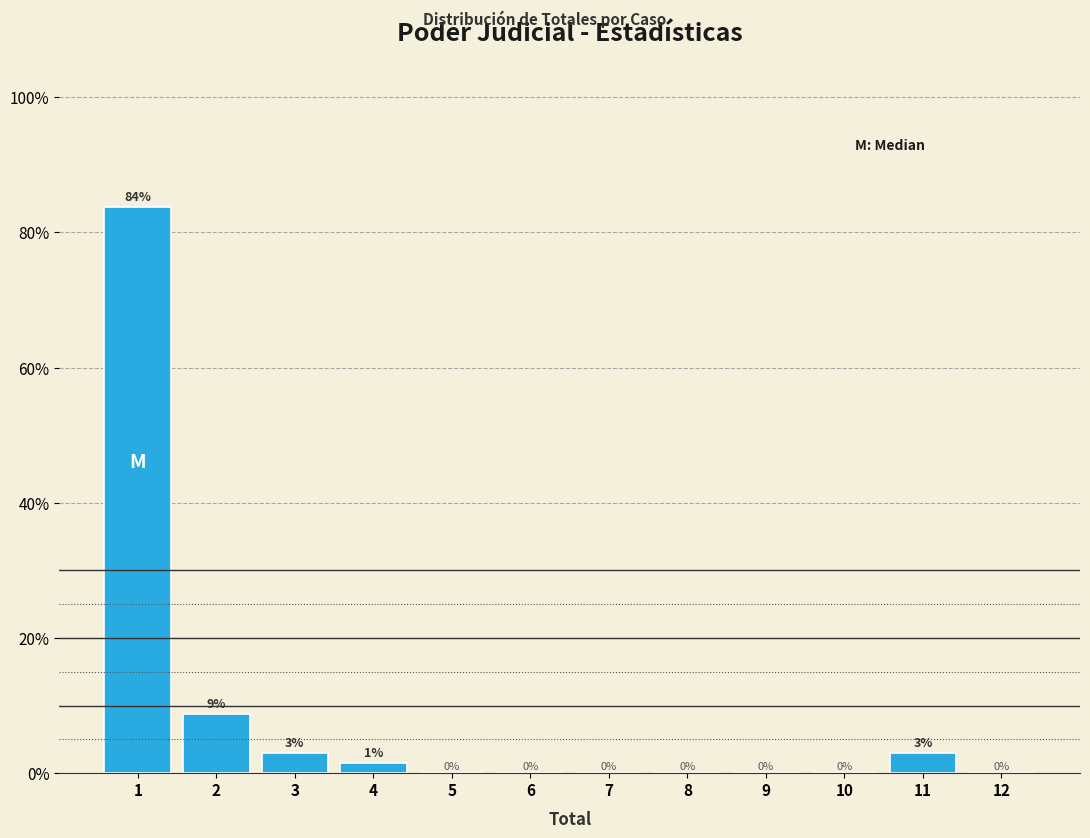

Over which range of the x-axis is the bar tallest?

0.5 to 1.5